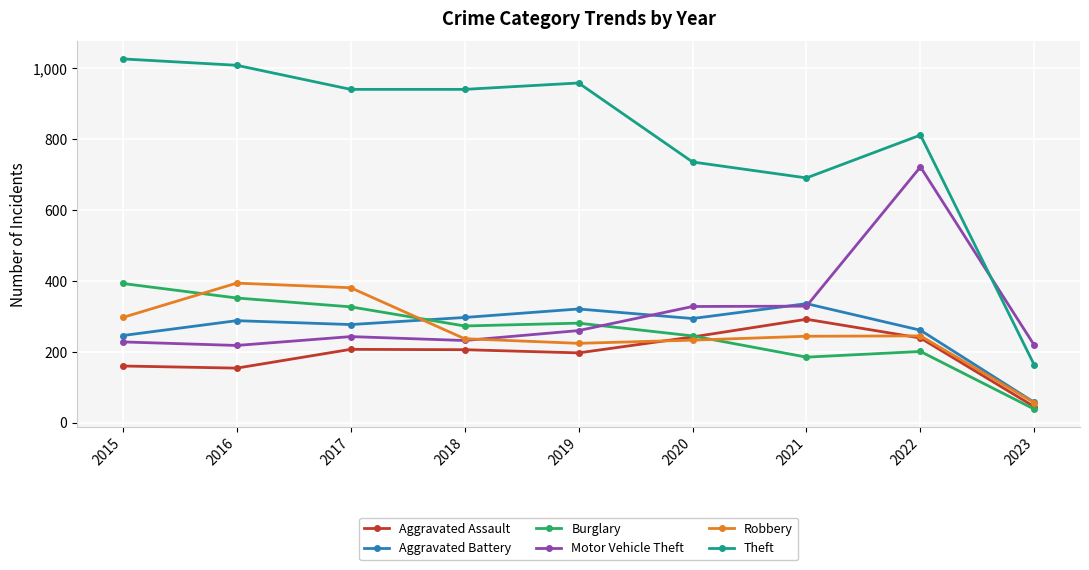

Between 2015 and 2022, which series saw the biggest shift?

Motor Vehicle Theft